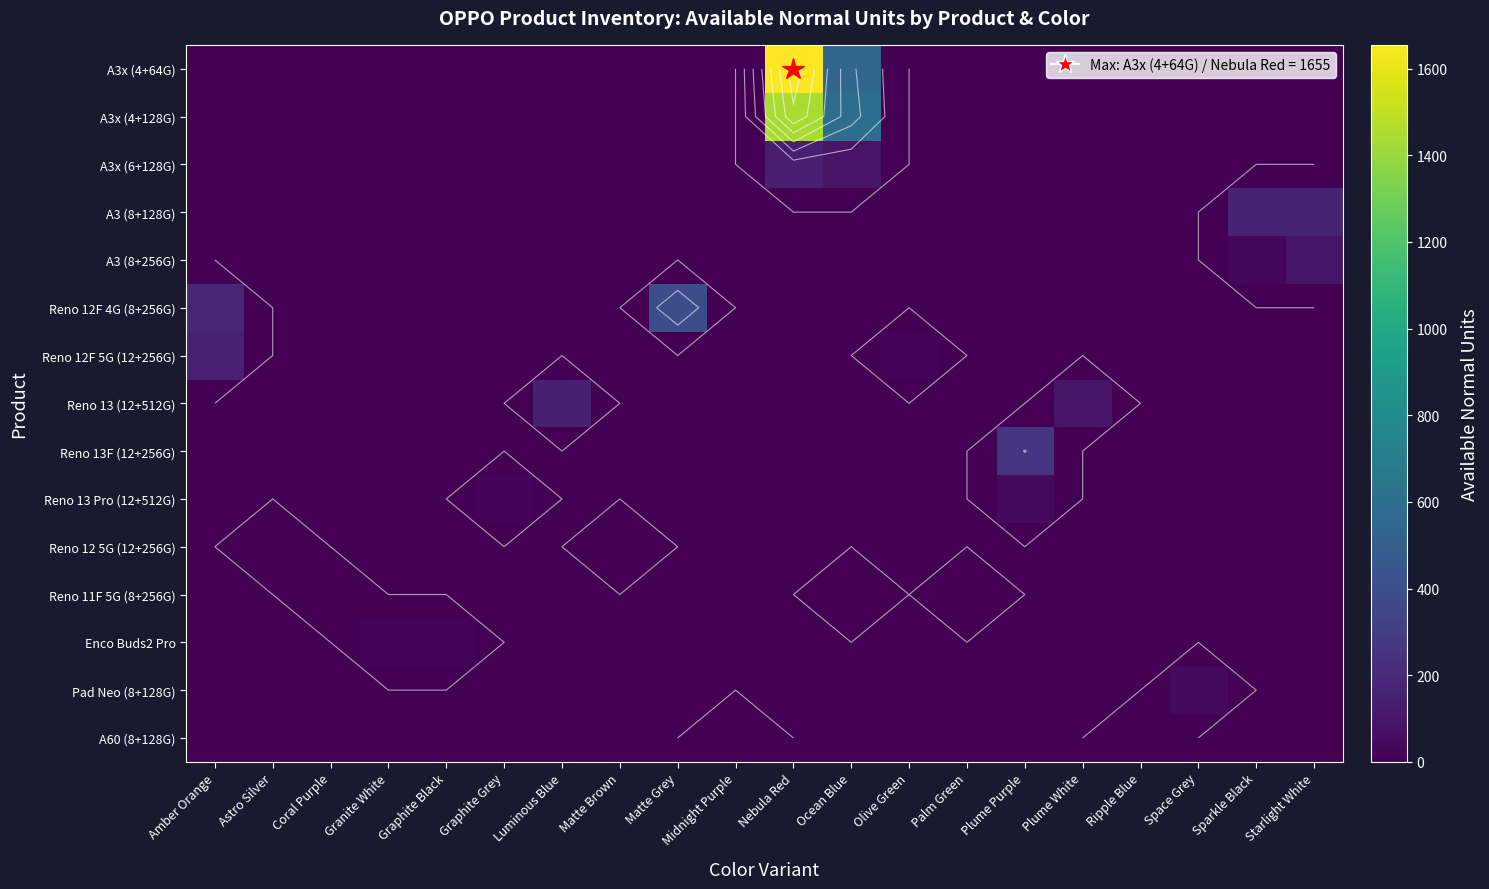

Reading left to right, what are all the values shown in this chart?

row_0: 0	0	0	0	0	0	0	0	0	0	1655	544	0	0	0	0	0	0	0	0
row_1: 0	0	0	0	0	0	0	0	0	0	1447	597	0	0	0	0	0	0	0	0
row_2: 0	0	0	0	0	0	0	0	0	0	136	89	0	0	0	0	0	0	0	0
row_3: 0	0	0	0	0	0	0	0	0	0	0	0	0	0	0	0	0	0	164	161
row_4: 0	0	0	0	0	0	0	0	0	0	0	0	0	0	0	0	0	0	20	92
row_5: 177	0	0	0	0	0	0	0	393	0	0	0	0	0	0	0	0	0	0	0
row_6: 154	0	0	0	0	0	0	0	0	0	0	0	19	0	0	0	0	0	0	0
row_7: 0	0	0	0	0	0	147	0	0	0	0	0	0	0	0	99	0	0	0	0
row_8: 0	0	0	0	0	0	0	0	0	0	0	0	0	0	256	0	0	0	0	0
row_9: 0	0	0	0	0	17	0	0	0	0	0	0	0	0	41	0	0	0	0	0
row_10: 0	3	0	0	0	0	0	1	0	0	0	0	0	0	0	0	0	0	0	0
row_11: 0	0	1	0	0	0	0	0	0	0	0	2	0	1	0	0	0	0	0	0
row_12: 0	0	0	13	17	0	0	0	0	0	0	0	0	0	0	0	0	0	0	0
row_13: 0	0	0	0	0	0	0	0	0	0	0	0	0	0	0	0	0	35	0	0
row_14: 0	0	0	0	0	0	0	0	0	1	0	0	0	0	0	0	1	0	0	0